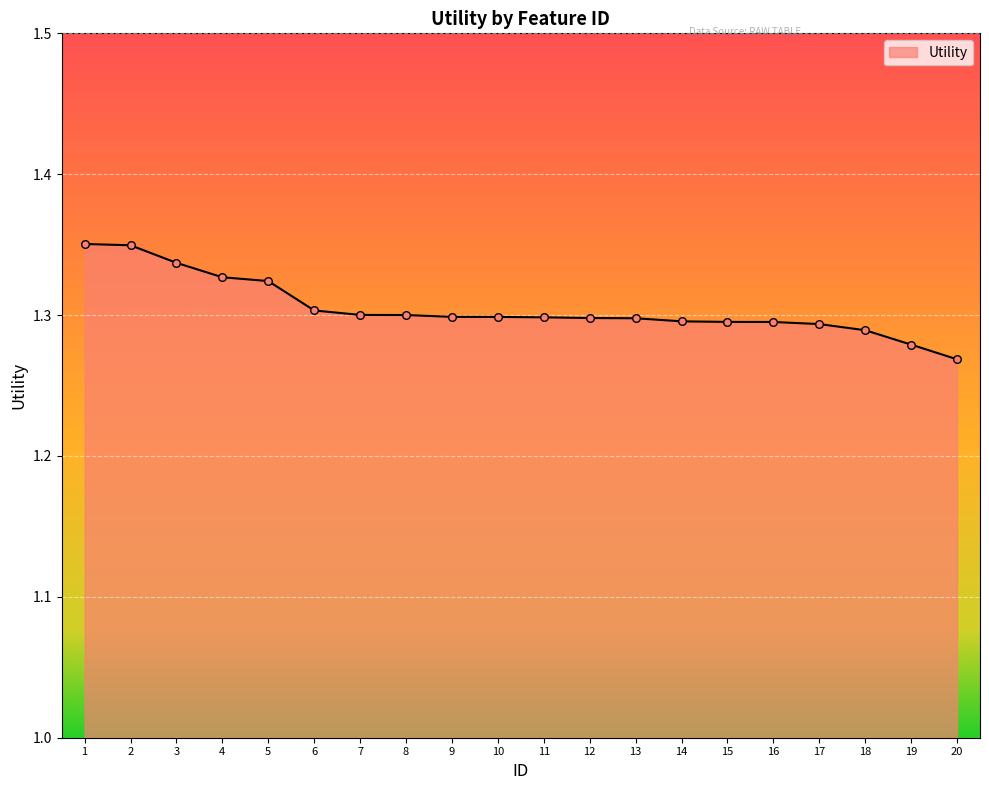

Approximately how many times larger is the value at 2 compared to 16?

1.0